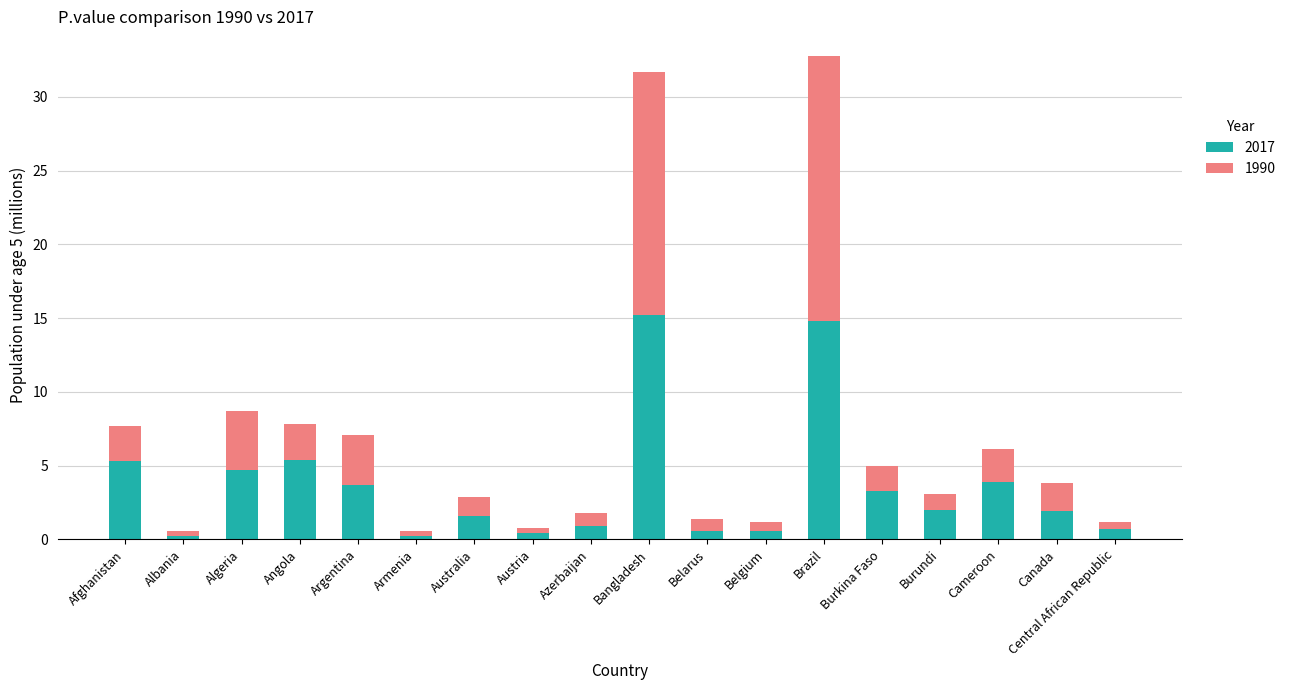

What is the difference between the second highest and minimum values in the 2017 series?

14.6